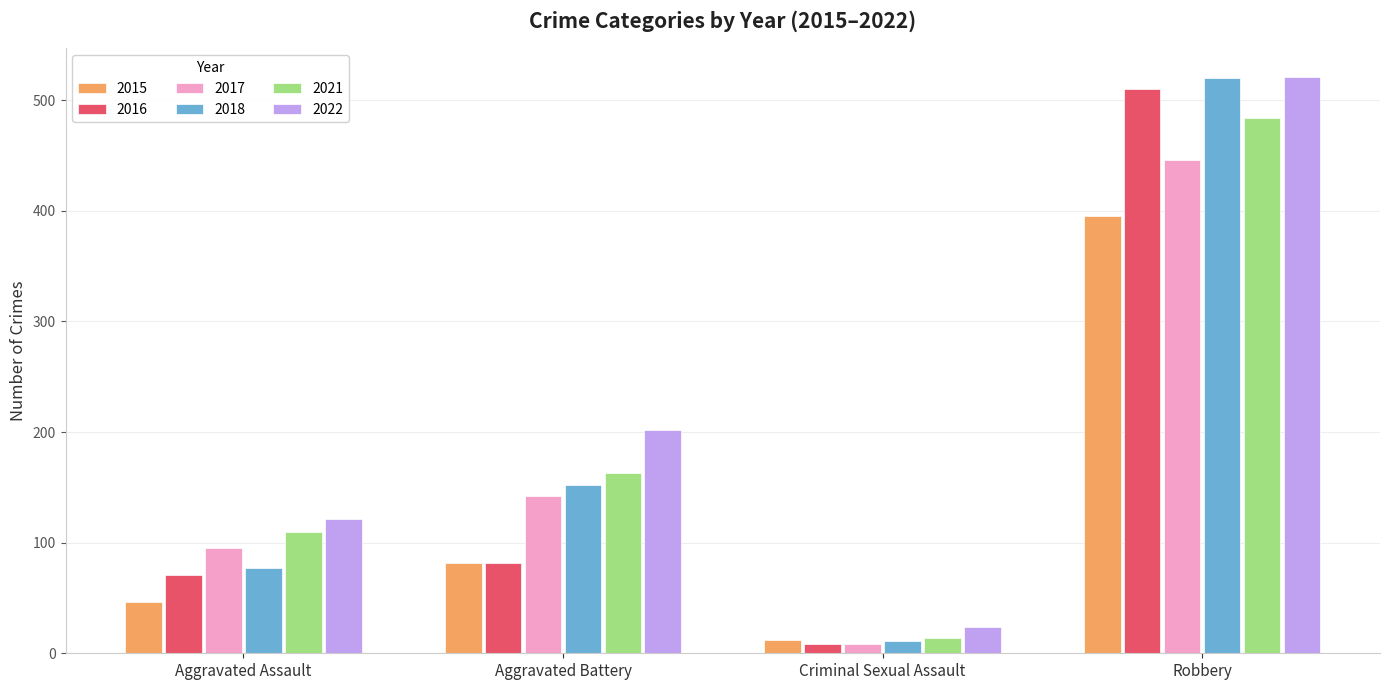

At which category is the sum across all series the highest?

Robbery